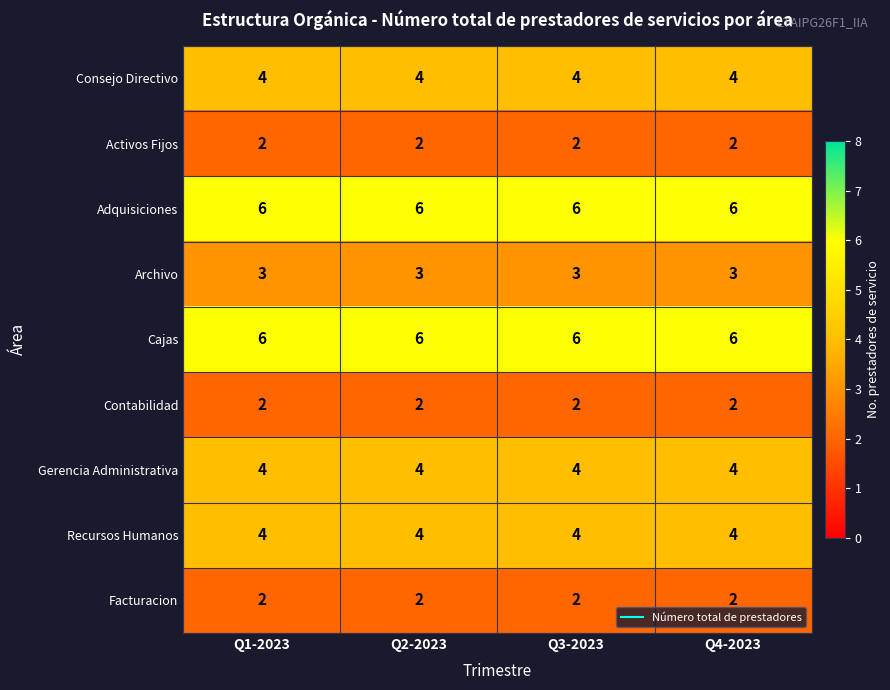

What is the sum of the Archivo values at Q3-2023 and Q4-2023?

6